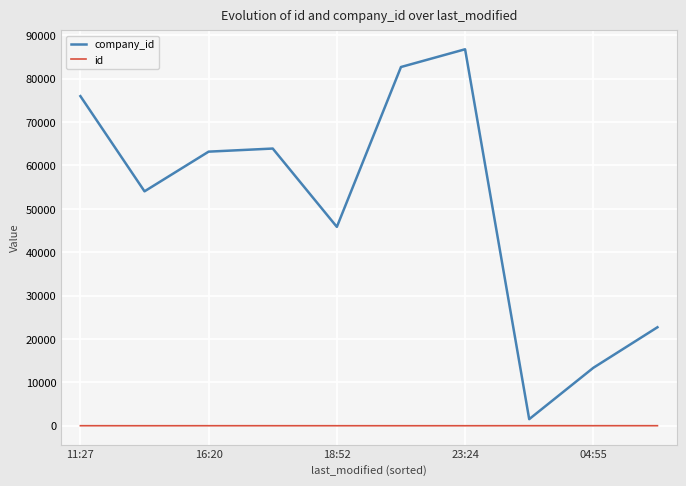

Is this an area chart (filled region under the line)?

No